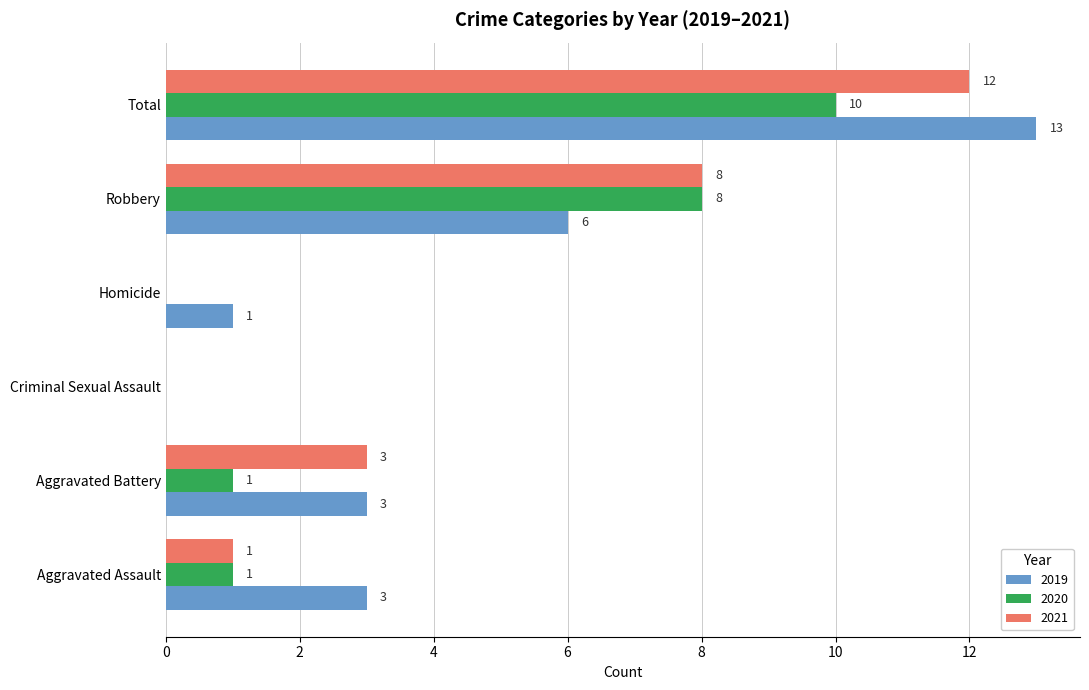

What is the sum of the 2019 values at Criminal Sexual Assault and Total?

13